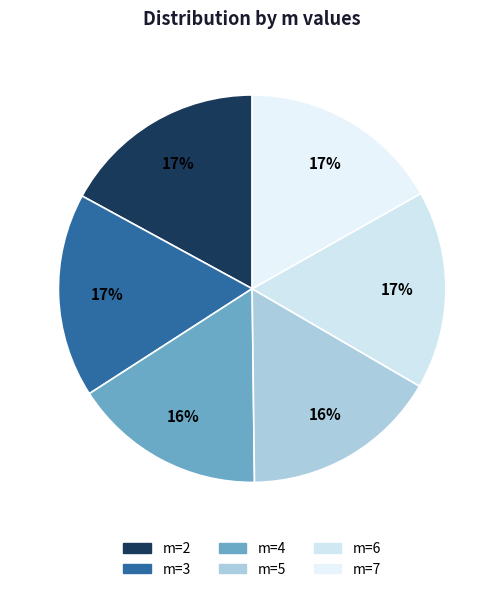

How many slices are in this pie chart?

6